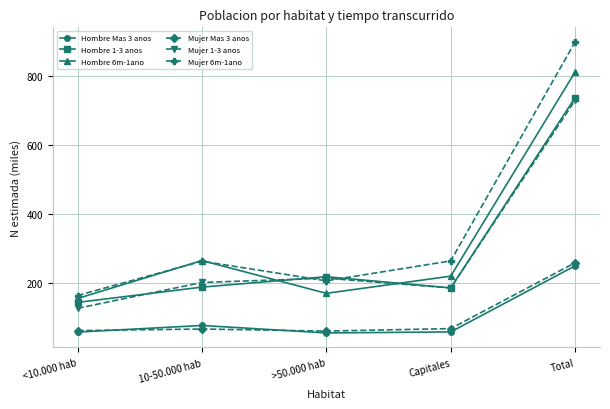

True or false: Mujer 1-3 anos and Hombre Mas 3 anos intersect in this chart.

False